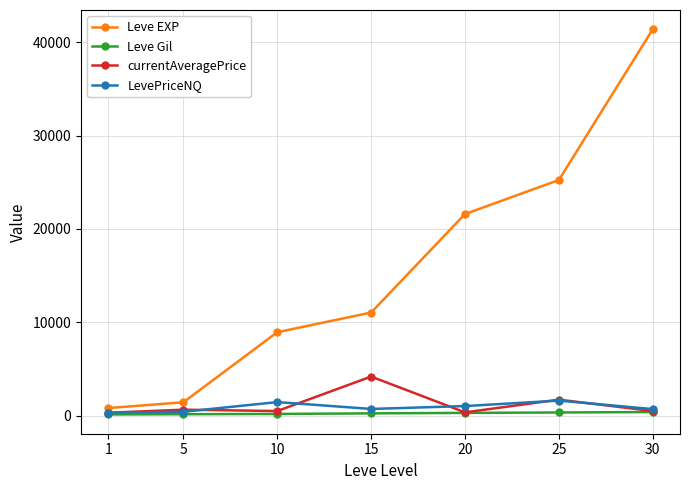

Is the value of currentAveragePrice at 30 greater than the value of Leve EXP at 20?

No